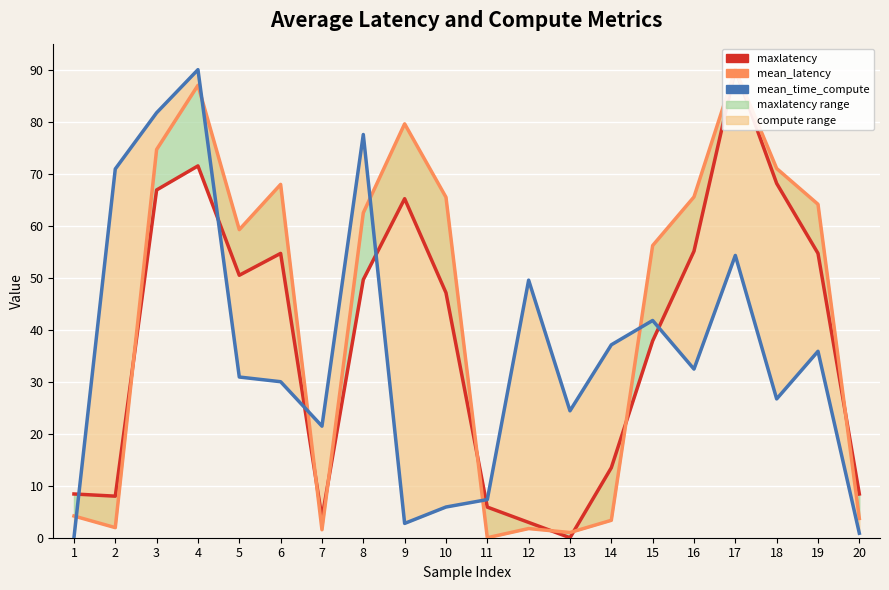

Rank the categories by mean_latency value from highest to lowest.

17, 4, 9, 3, 18, 6, 16, 10, 19, 8, 5, 15, 1, 20, 14, 2, 12, 7, 13, 11